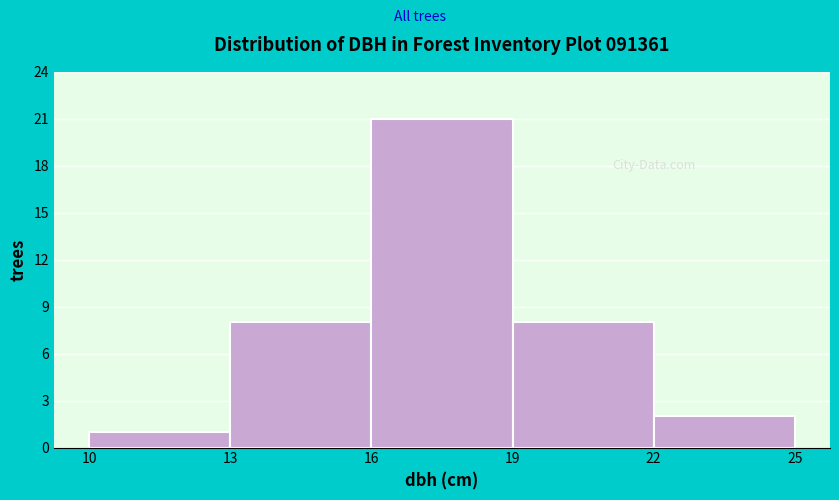

Reading left to right, list every bar in this chart as the range it spans on the x-axis followed by its height. The values are not printed on the chart, so give them approximately, as read against the axis.

10 to 13: 1
13 to 16: 8
16 to 19: 21
19 to 22: 8
22 to 25: 2